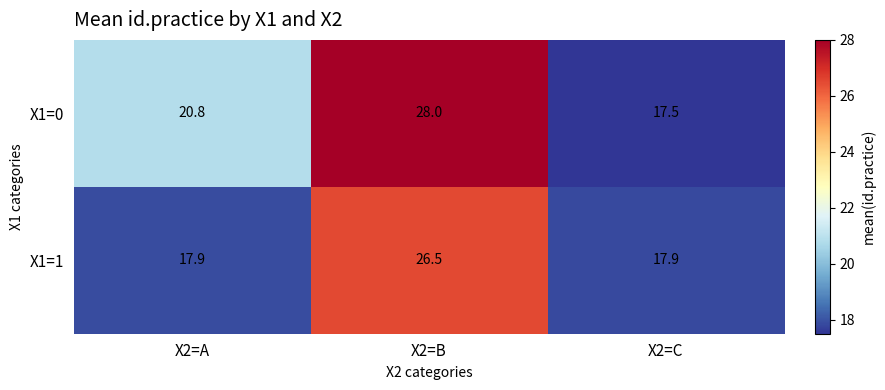

Which series has the widest spread of values?

X1=0